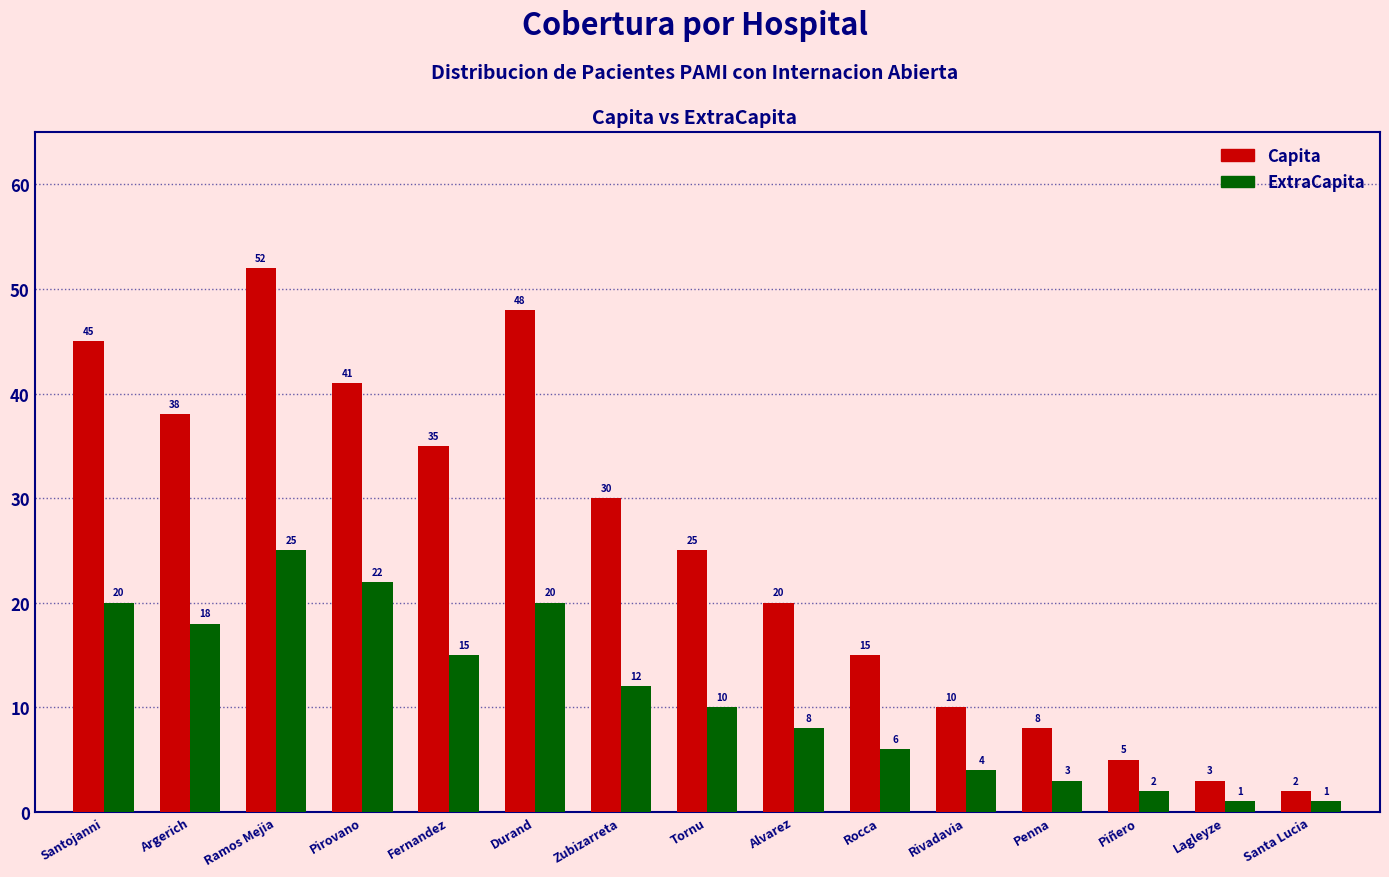

Reading left to right, list all the values displayed in this chart.

Capita: 45	38	52	41	35	48	30	25	20	15	10	8	5	3	2
ExtraCapita: 20	18	25	22	15	20	12	10	8	6	4	3	2	1	1